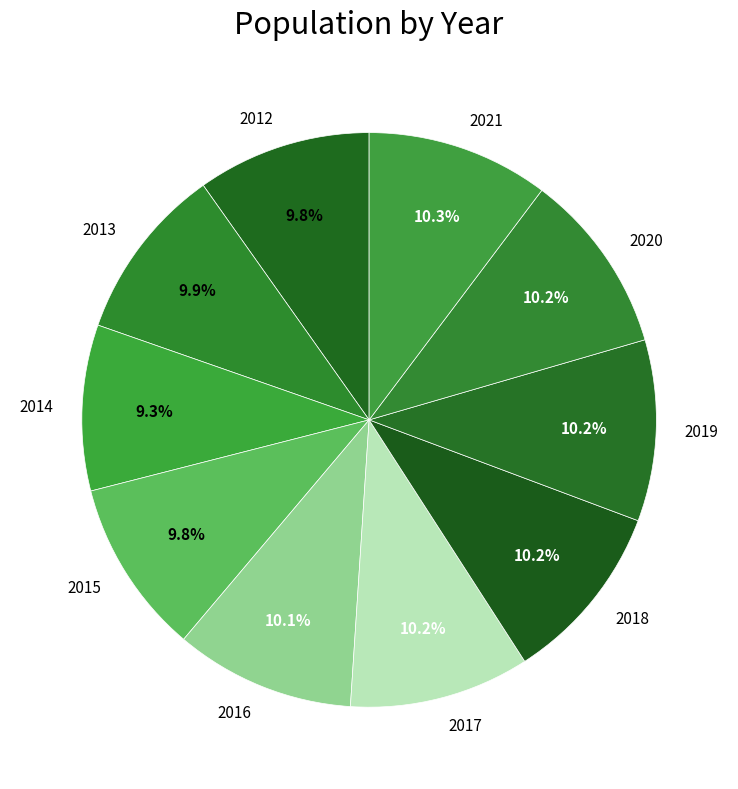

What is the ratio of the value at 2017 to the value at 2018?

1.0